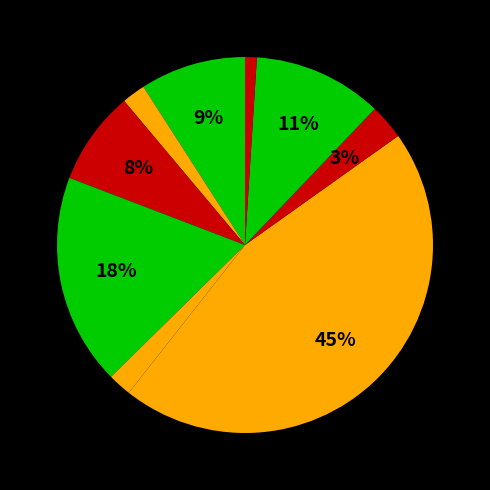

How many segments does this pie chart have?

9